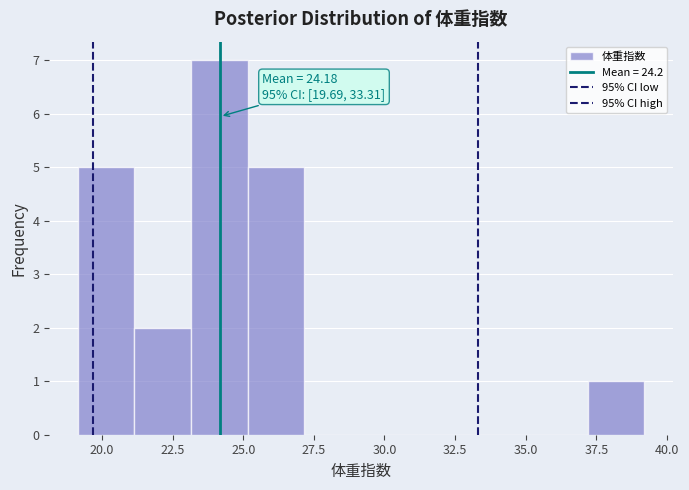

Which range on the x-axis has the tallest bar?

23 to 25